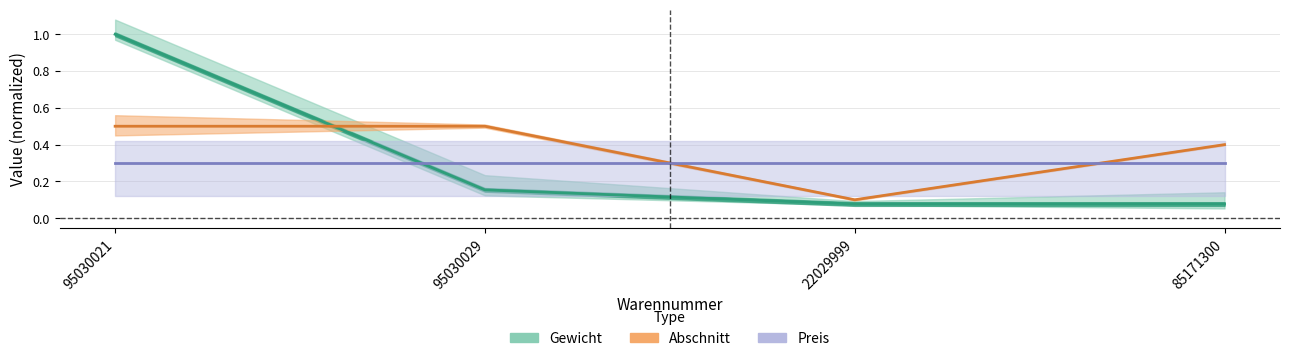

What is the total value across all series at 95030021?

1.8